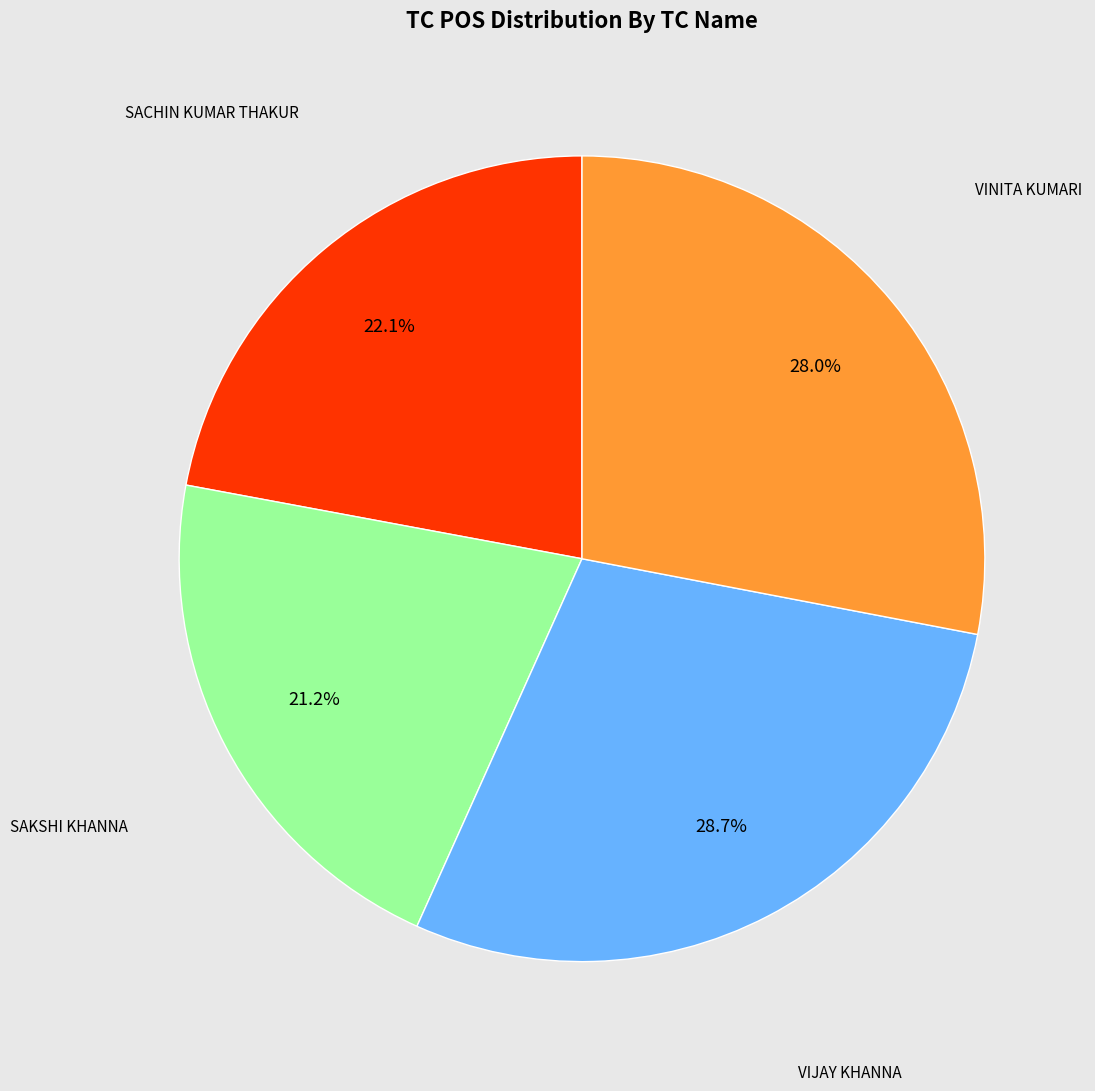

To the nearest percent, what portion does VIJAY KHANNA represent?

29%